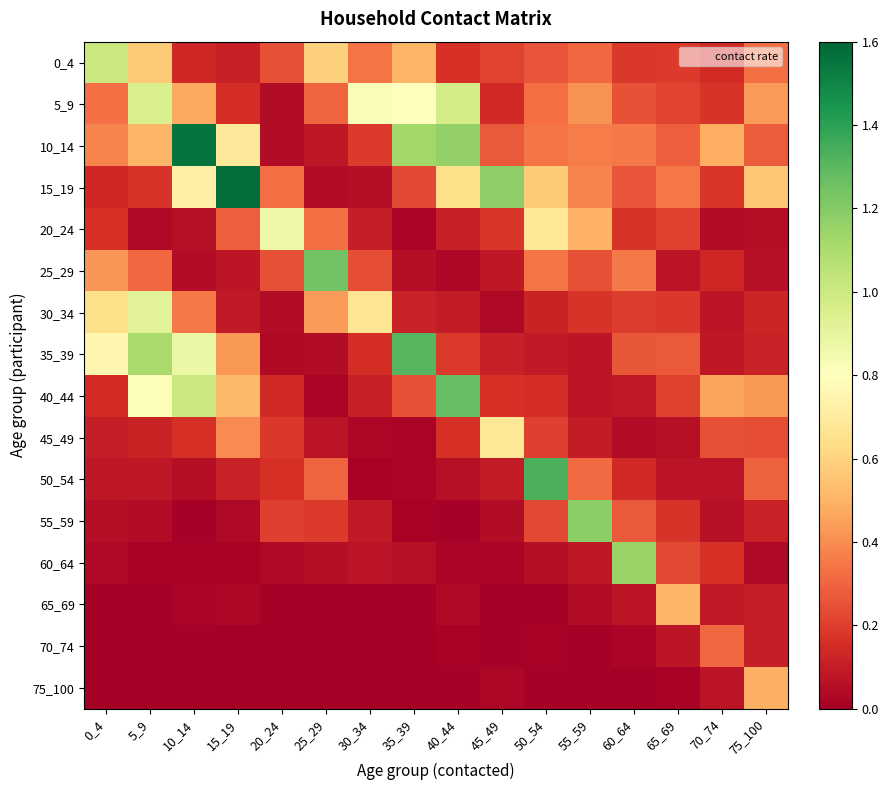

Reading right to left, list all the values displayed in this chart.

0_4: 75_100=0.3	70_74=0.1	65_69=0.2	60_64=0.2	55_59=0.3	50_54=0.3	45_49=0.2	40_44=0.2	35_39=0.5	30_34=0.3	25_29=0.6	20_24=0.2	15_19=0.1	10_14=0.1	5_9=0.6	0_4=1.0
5_9: 75_100=0.4	70_74=0.2	65_69=0.2	60_64=0.3	55_59=0.4	50_54=0.3	45_49=0.1	40_44=1.0	35_39=0.8	30_34=0.8	25_29=0.3	20_24=0.0	15_19=0.2	10_14=0.5	5_9=1.0	0_4=0.3
10_14: 75_100=0.3	70_74=0.5	65_69=0.3	60_64=0.4	55_59=0.4	50_54=0.3	45_49=0.3	40_44=1.2	35_39=1.1	30_34=0.2	25_29=0.1	20_24=0.0	15_19=0.7	10_14=1.6	5_9=0.5	0_4=0.4
15_19: 75_100=0.6	70_74=0.2	65_69=0.3	60_64=0.3	55_59=0.4	50_54=0.6	45_49=1.2	40_44=0.6	35_39=0.2	30_34=0.1	25_29=0.0	20_24=0.3	15_19=1.6	10_14=0.7	5_9=0.2	0_4=0.1
20_24: 75_100=0.1	70_74=0.0	65_69=0.2	60_64=0.2	55_59=0.5	50_54=0.7	45_49=0.2	40_44=0.1	35_39=0.0	30_34=0.1	25_29=0.3	20_24=0.9	15_19=0.3	10_14=0.1	5_9=0.0	0_4=0.2
25_29: 75_100=0.1	70_74=0.1	65_69=0.1	60_64=0.4	55_59=0.2	50_54=0.3	45_49=0.1	40_44=0.0	35_39=0.1	30_34=0.2	25_29=1.2	20_24=0.2	15_19=0.1	10_14=0.0	5_9=0.3	0_4=0.4
30_34: 75_100=0.1	70_74=0.1	65_69=0.2	60_64=0.2	55_59=0.2	50_54=0.1	45_49=0.0	40_44=0.1	35_39=0.1	30_34=0.7	25_29=0.4	20_24=0.0	15_19=0.1	10_14=0.4	5_9=0.9	0_4=0.6
35_39: 75_100=0.1	70_74=0.1	65_69=0.3	60_64=0.3	55_59=0.1	50_54=0.1	45_49=0.1	40_44=0.2	35_39=1.3	30_34=0.2	25_29=0.0	20_24=0.0	15_19=0.4	10_14=0.9	5_9=1.1	0_4=0.8
40_44: 75_100=0.4	70_74=0.5	65_69=0.2	60_64=0.1	55_59=0.1	50_54=0.2	45_49=0.2	40_44=1.3	35_39=0.3	30_34=0.1	25_29=0.0	20_24=0.1	15_19=0.5	10_14=1.0	5_9=0.8	0_4=0.1
45_49: 75_100=0.2	70_74=0.2	65_69=0.1	60_64=0.0	55_59=0.1	50_54=0.2	45_49=0.7	40_44=0.2	35_39=0.0	30_34=0.0	25_29=0.1	20_24=0.2	15_19=0.4	10_14=0.2	5_9=0.1	0_4=0.1
50_54: 75_100=0.3	70_74=0.1	65_69=0.1	60_64=0.1	55_59=0.3	50_54=1.3	45_49=0.1	40_44=0.1	35_39=0.0	30_34=0.0	25_29=0.3	20_24=0.2	15_19=0.1	10_14=0.1	5_9=0.1	0_4=0.1
55_59: 75_100=0.1	70_74=0.1	65_69=0.2	60_64=0.3	55_59=1.2	50_54=0.2	45_49=0.0	40_44=0.0	35_39=0.0	30_34=0.1	25_29=0.2	20_24=0.2	15_19=0.0	10_14=0.0	5_9=0.0	0_4=0.1
60_64: 75_100=0.0	70_74=0.2	65_69=0.2	60_64=1.1	55_59=0.1	50_54=0.1	45_49=0.0	40_44=0.0	35_39=0.1	30_34=0.1	25_29=0.1	20_24=0.0	15_19=0.0	10_14=0.0	5_9=0.0	0_4=0.0
65_69: 75_100=0.1	70_74=0.1	65_69=0.5	60_64=0.1	55_59=0.0	50_54=0.0	45_49=0.0	40_44=0.0	35_39=0.0	30_34=0.0	25_29=0.0	20_24=0.0	15_19=0.0	10_14=0.0	5_9=0.0	0_4=0.0
70_74: 75_100=0.1	70_74=0.3	65_69=0.1	60_64=0.0	55_59=0.0	50_54=0.0	45_49=0.0	40_44=0.0	35_39=0.0	30_34=0.0	25_29=0.0	20_24=0.0	15_19=0.0	10_14=0.0	5_9=0.0	0_4=0.0
75_100: 75_100=0.5	70_74=0.1	65_69=0.0	60_64=0.0	55_59=0.0	50_54=0.0	45_49=0.0	40_44=0.0	35_39=0.0	30_34=0.0	25_29=0.0	20_24=0.0	15_19=0.0	10_14=0.0	5_9=0.0	0_4=0.0